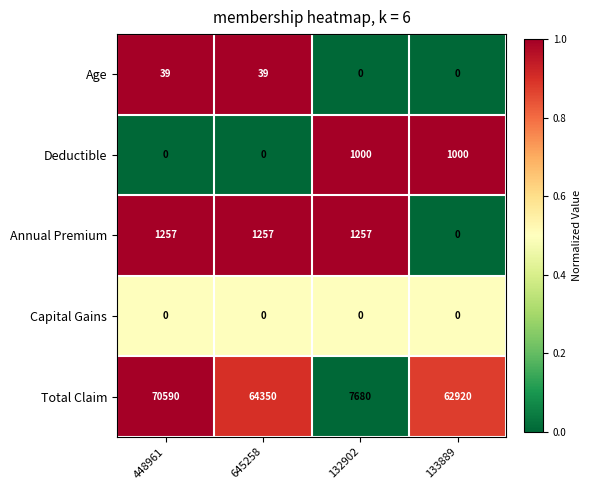

At how many categories does at least one series exceed 0?

4